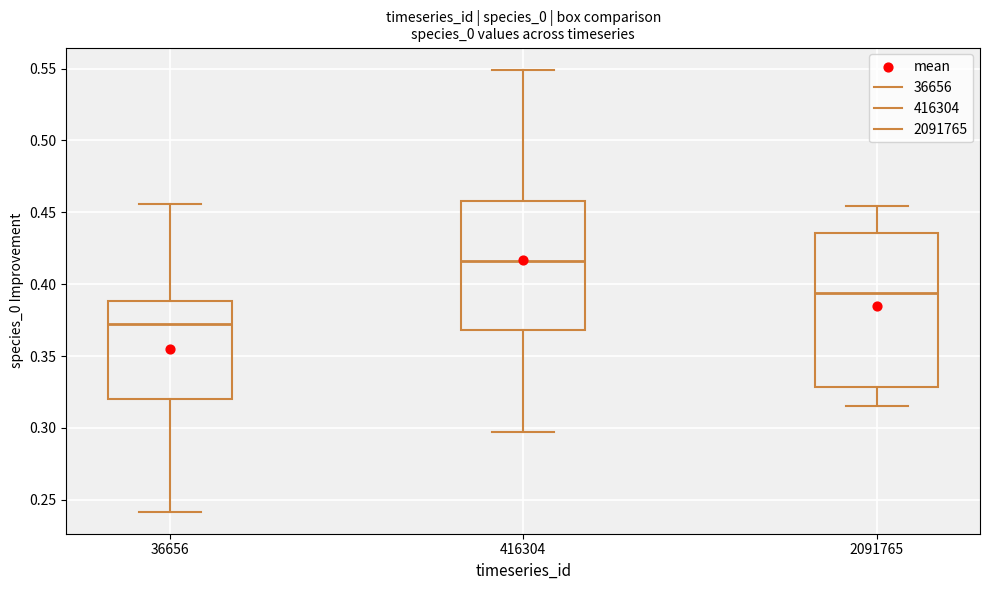

Which box has the highest median line?

416304